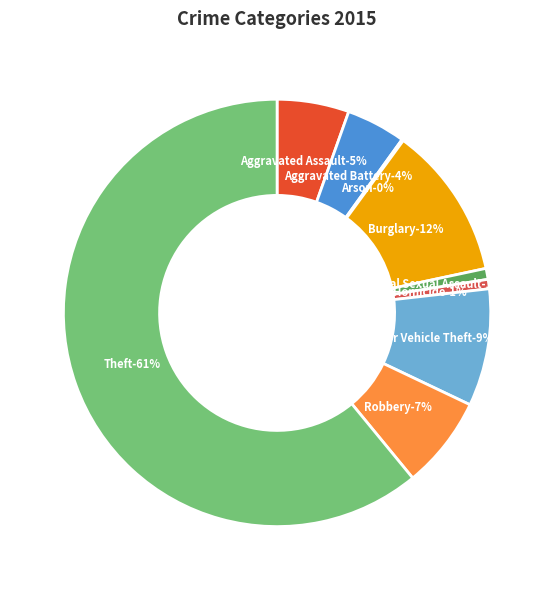

The Theft slice represents 61% of the pie. True or false?

True